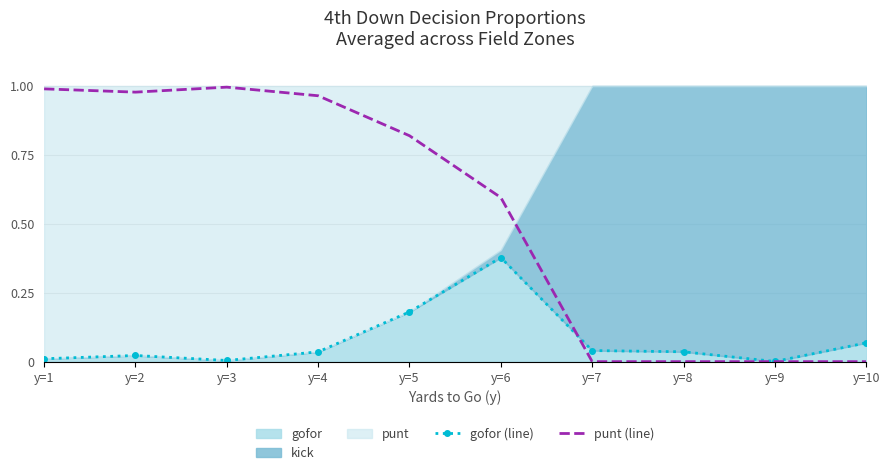

True or false: gofor (line) has more than 2 points higher than both neighbors.

False